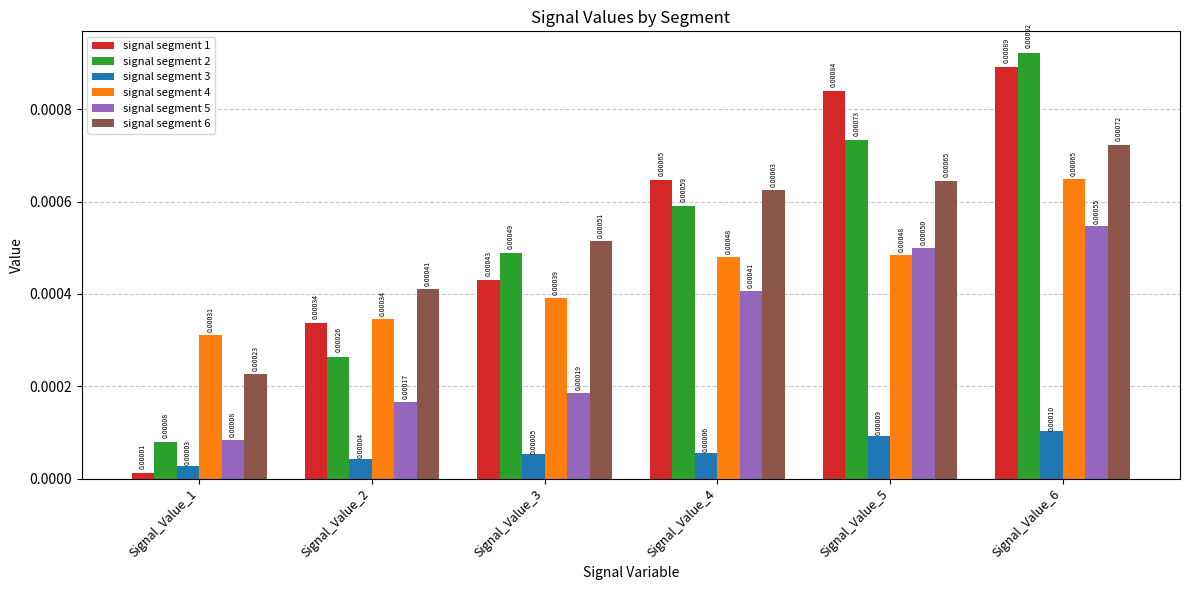

List the series in order of their peak value, lowest first.

signal segment 3, signal segment 5, signal segment 4, signal segment 6, signal segment 1, signal segment 2